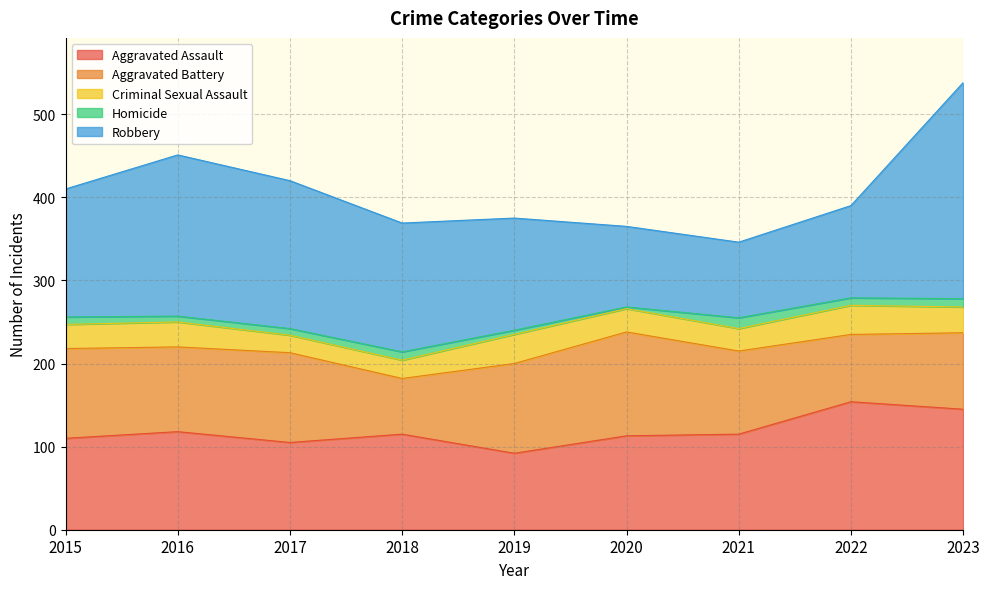

What is the difference between the maximum and minimum values in the Robbery series?

169